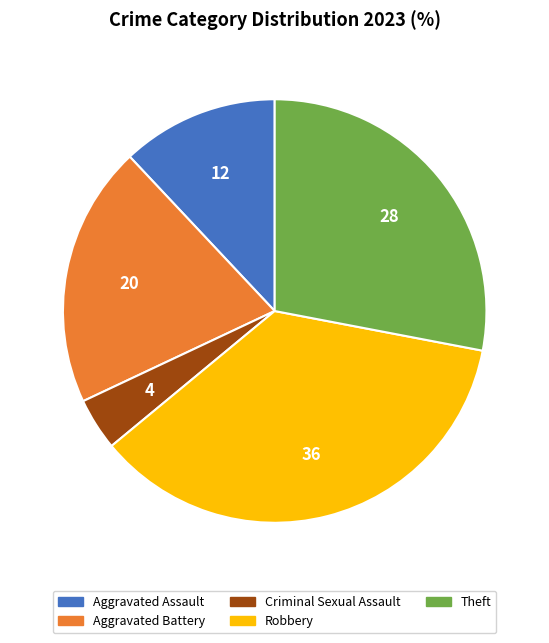

Is there any slice that represents more than half of the pie?

No